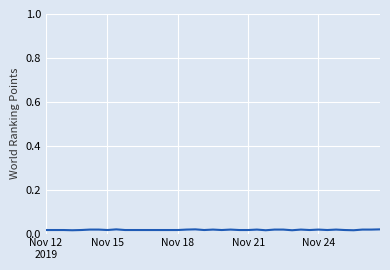

How many distinct data groups are displayed?

1